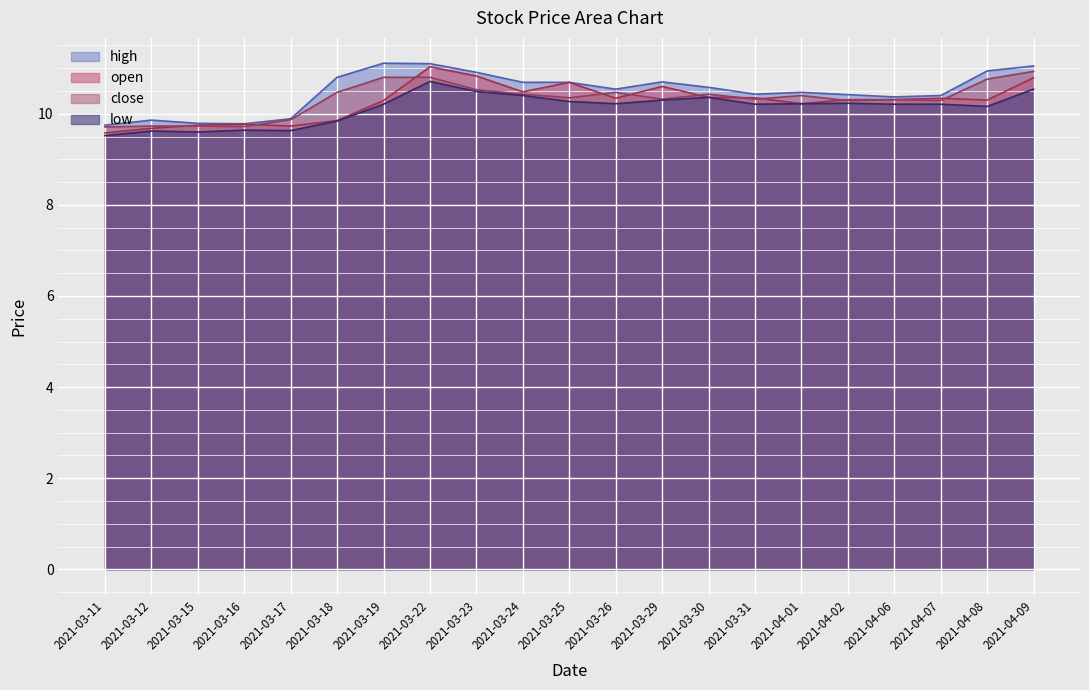

What is the difference between the maximum and second lowest values in the high series?

1.3